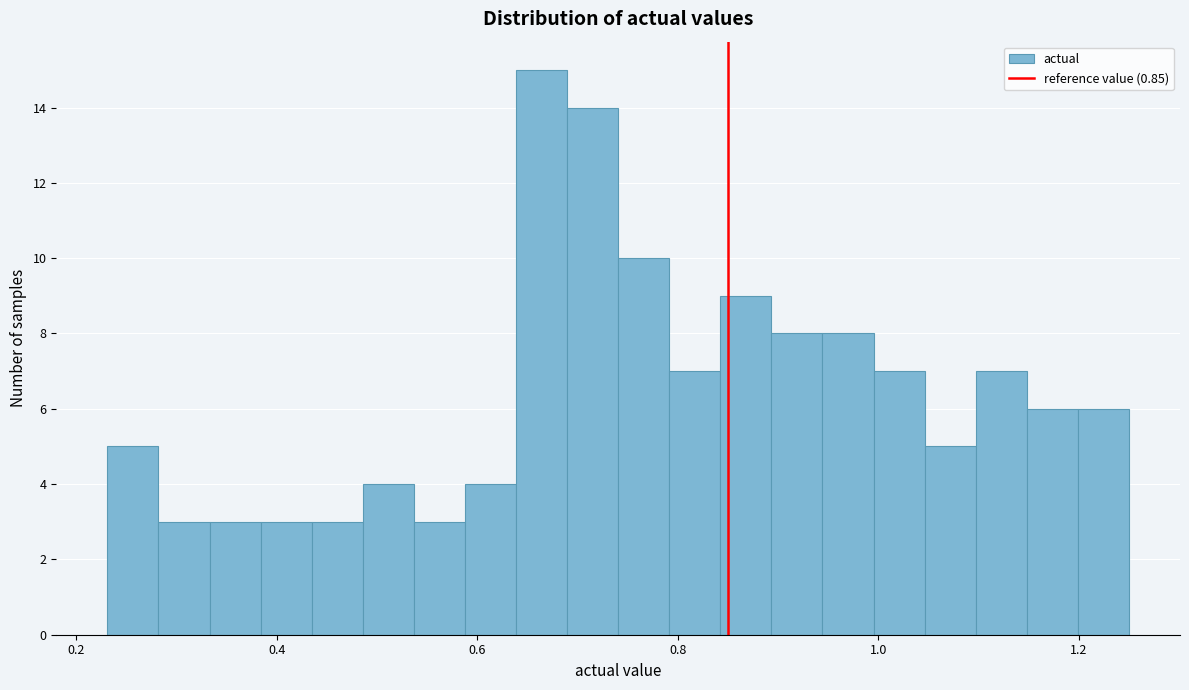

Around what value on the x-axis is the tallest bar? Give the approximate position of its centre, as read against the axis.

0.66